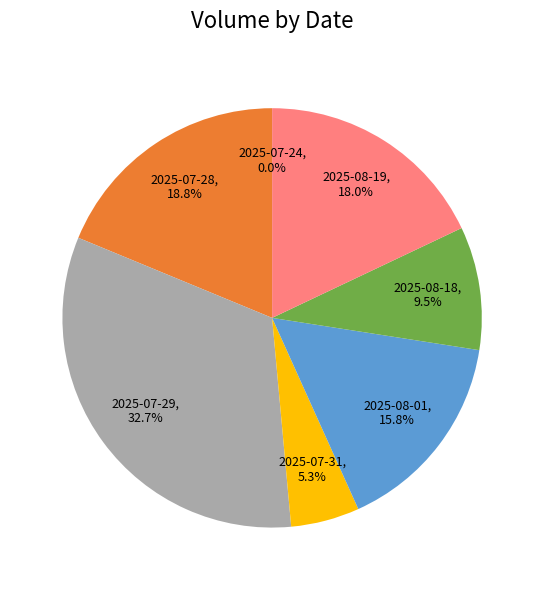

What percentage is NOT represented by 2025-07-29?

67.3%